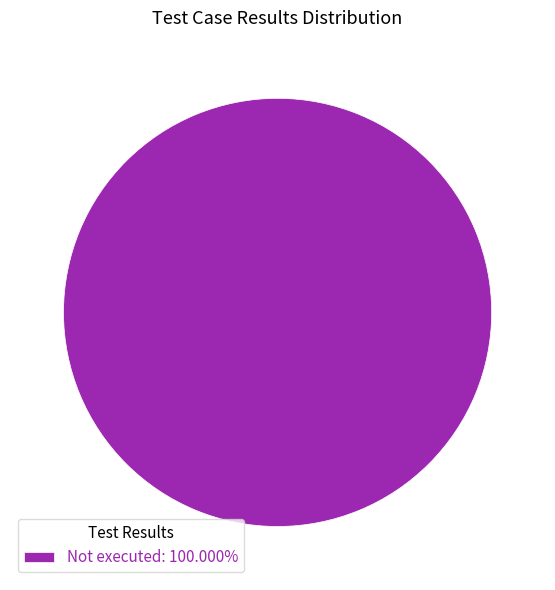

Count the number of slices in the pie.

1